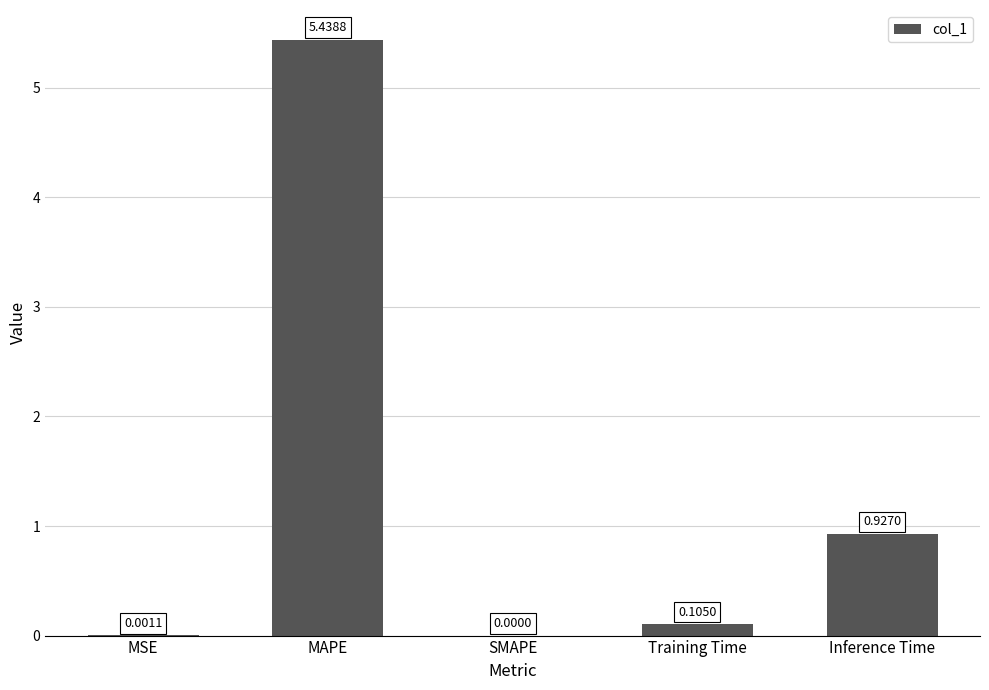

Between Training Time and MSE, which is larger?

Training Time